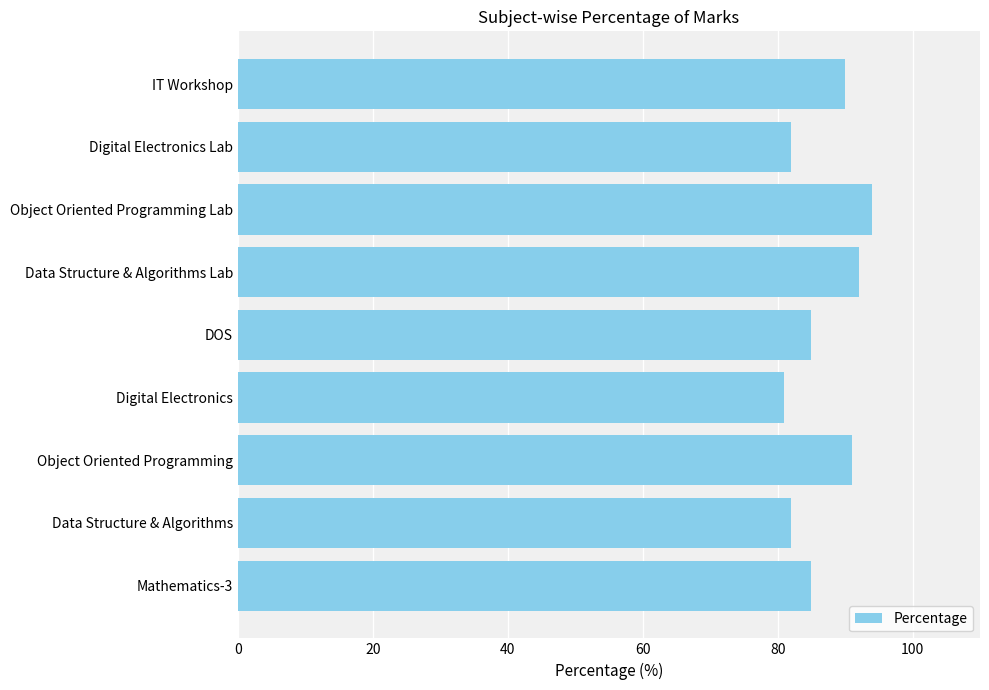

What is the smallest value displayed?

81